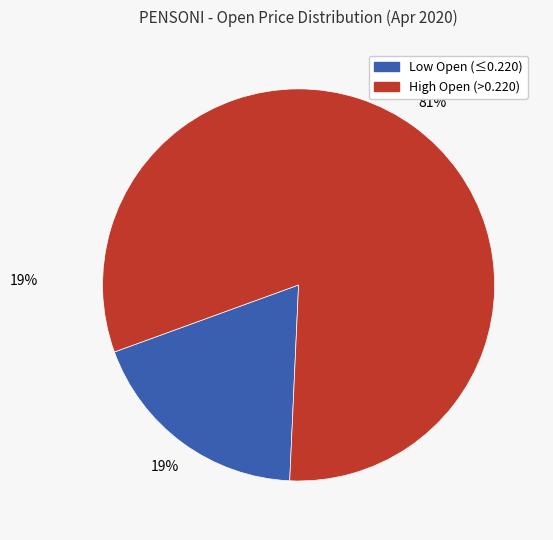

To the nearest percent, what is the average slice percentage?

50%